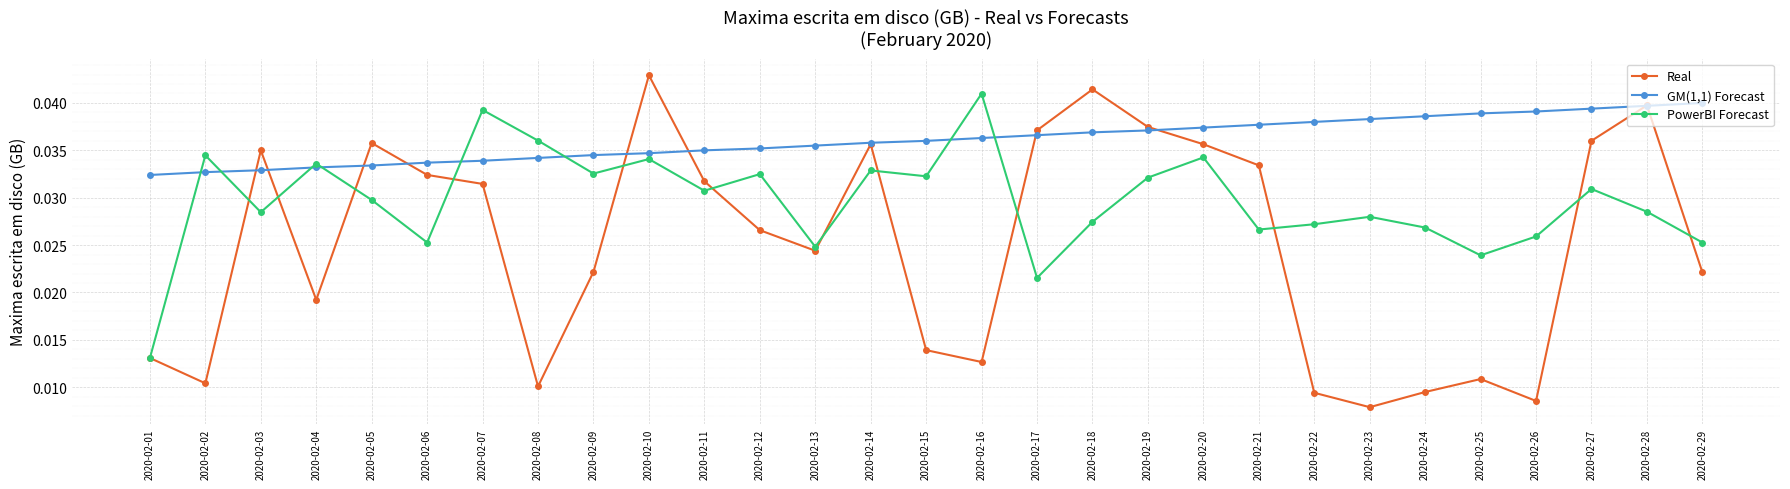

True or false: GM(1,1) Forecast has a value of 0.1 at 2020-02-09.

False